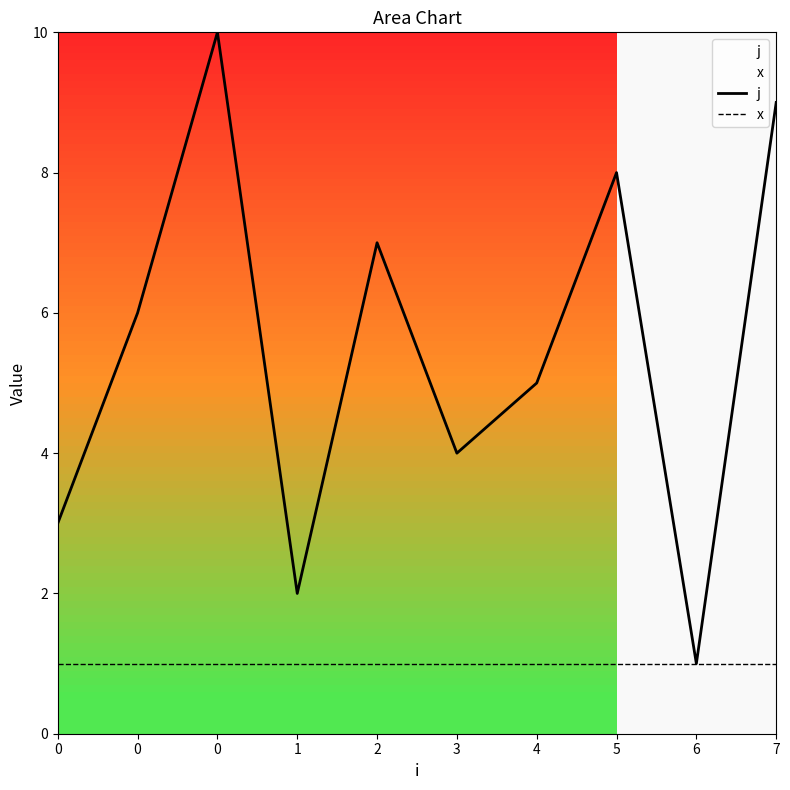

What is the average value of the j series?

6